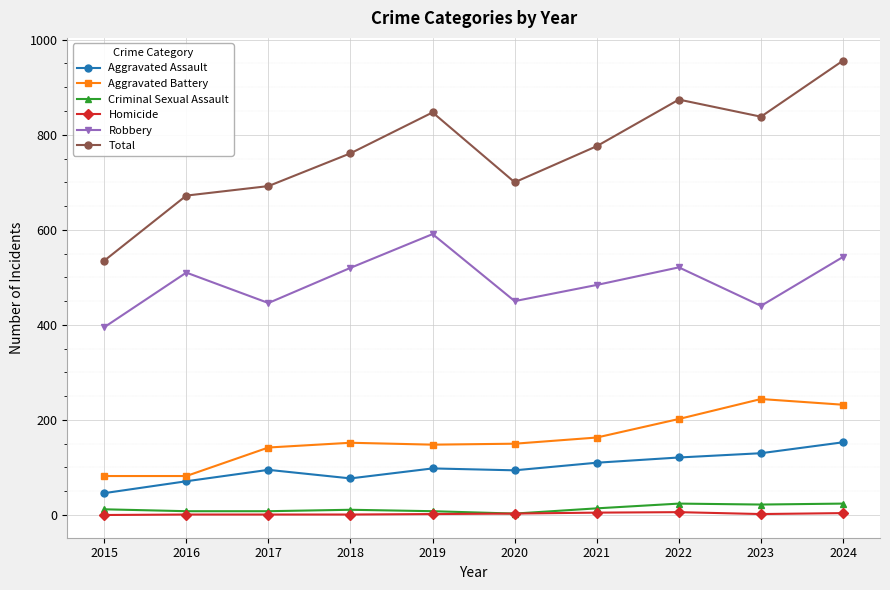

What value does the Total series have at 2016, to the nearest 5?

670